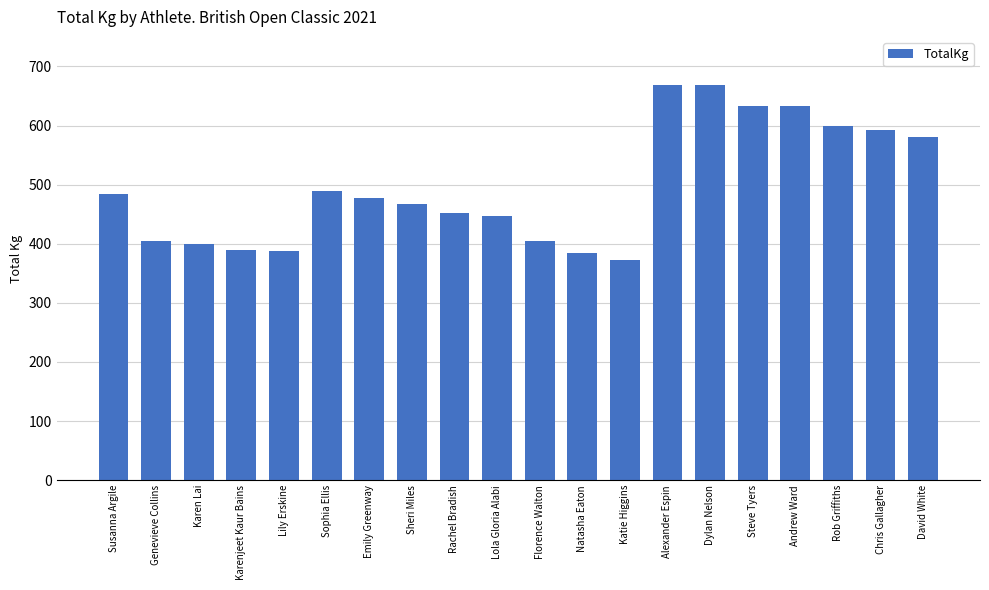

Is it true that the value at Alexander Espin is 669.0?

True